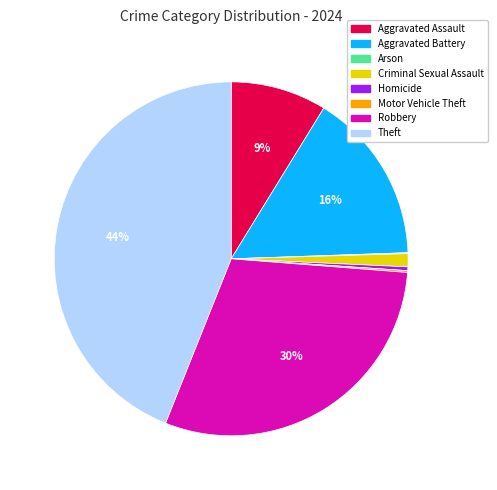

The Theft slice represents 44% of the pie. True or false?

True